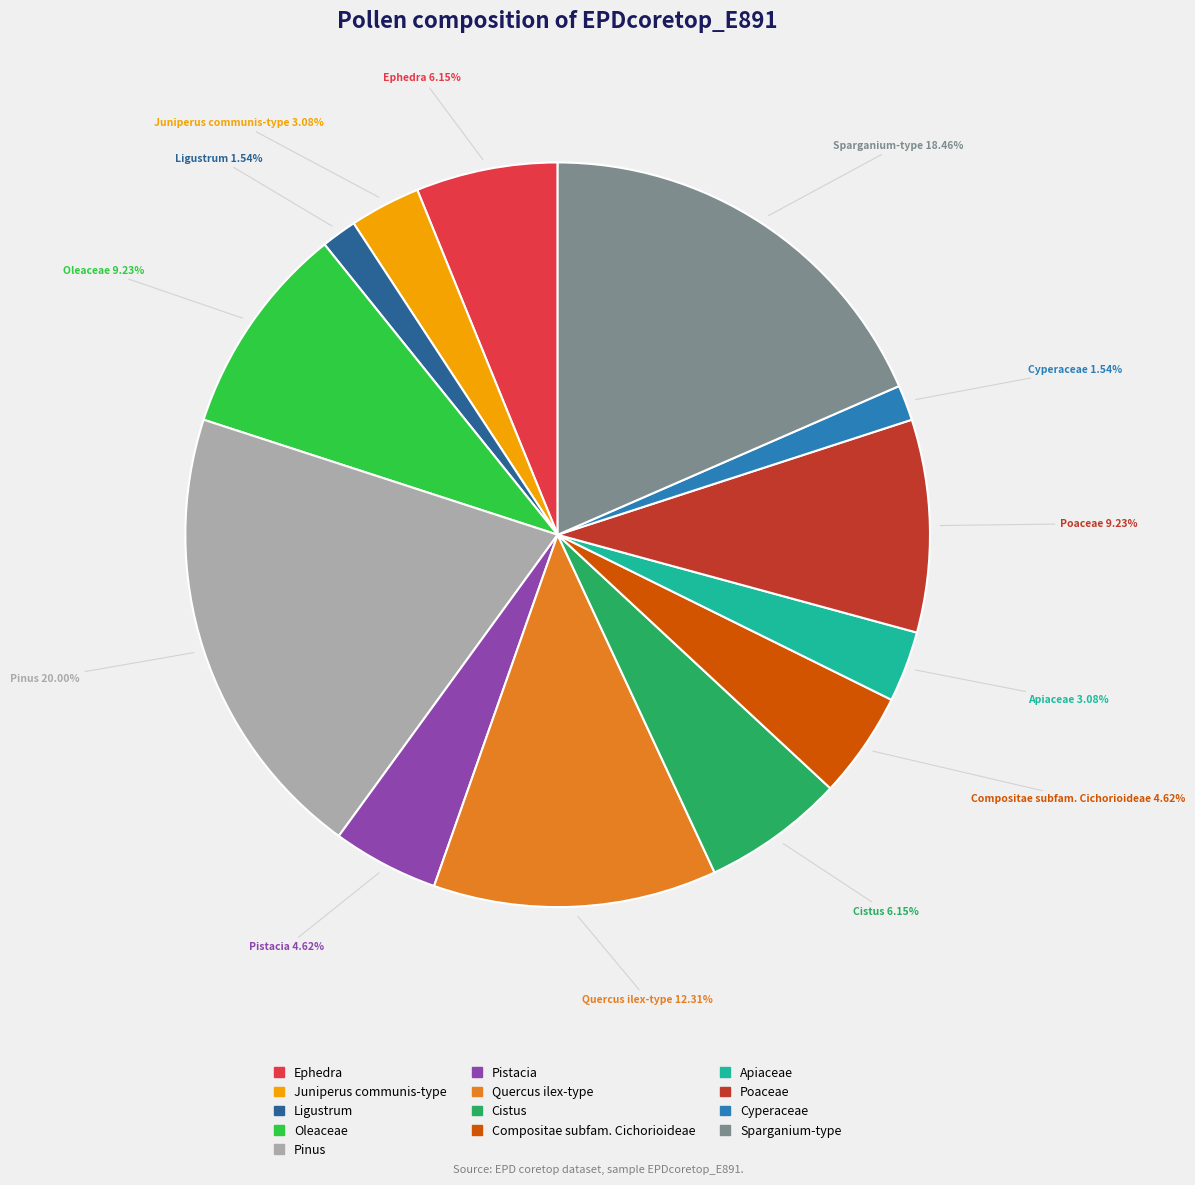

The Poaceae slice represents 21% of the pie. True or false?

False